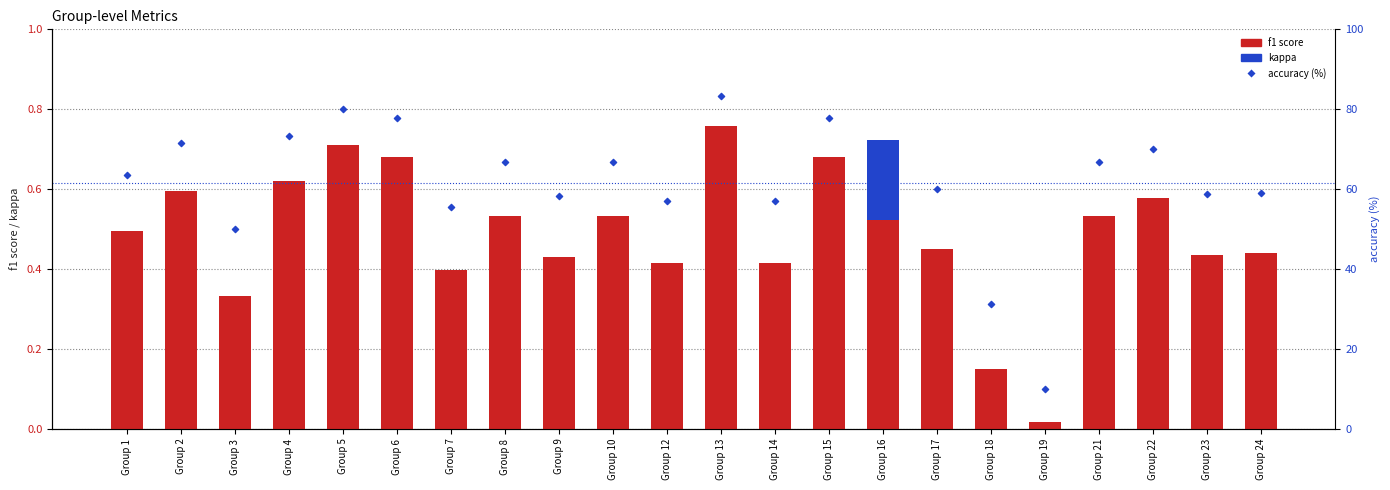

At how many categories does at least one series exceed 71?

6